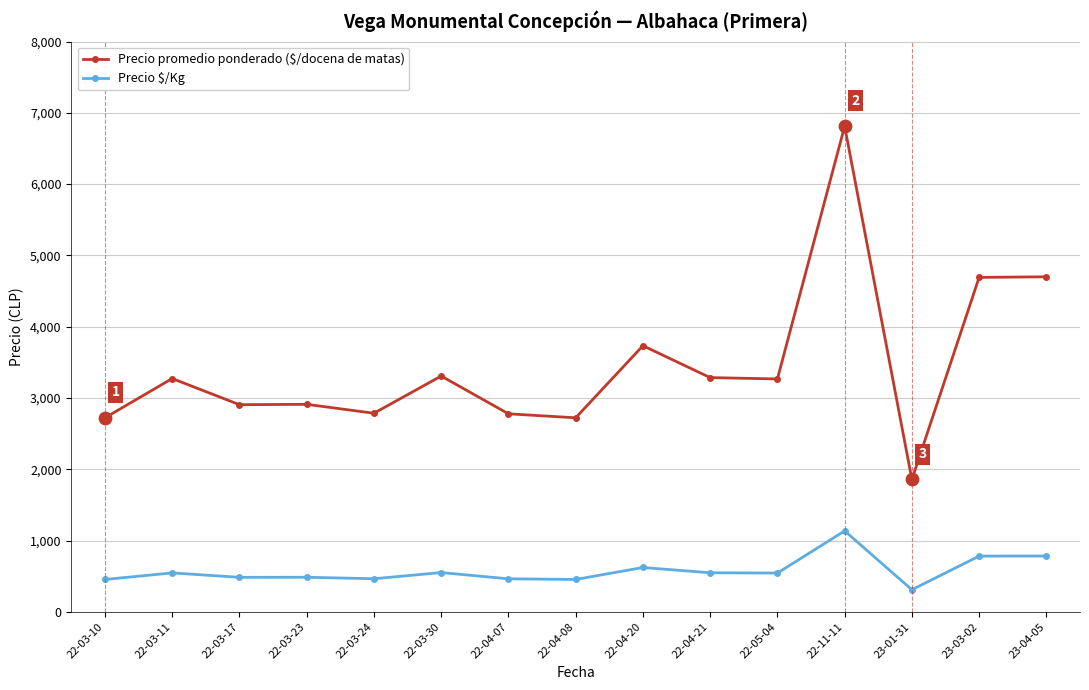

Which series changed the most between 23-01-31 and 23-03-02?

Precio promedio ponderado ($/docena de matas)